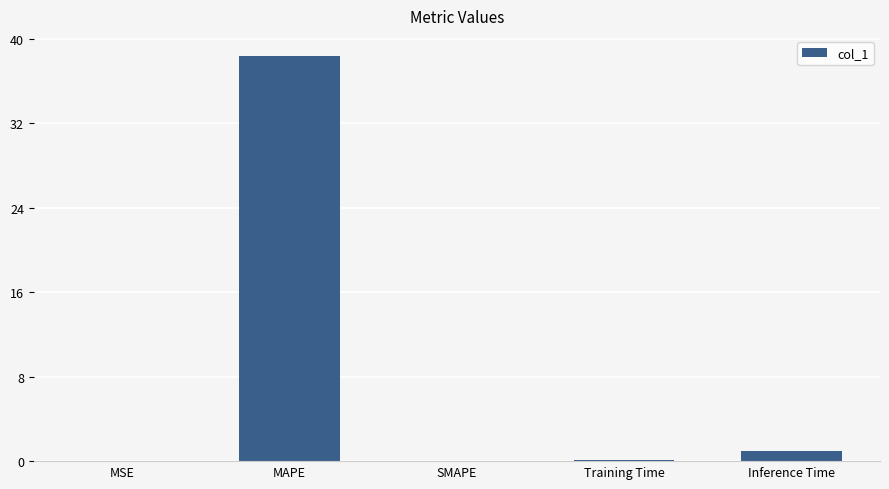

Is it true that the value at MAPE is 38.4?

True